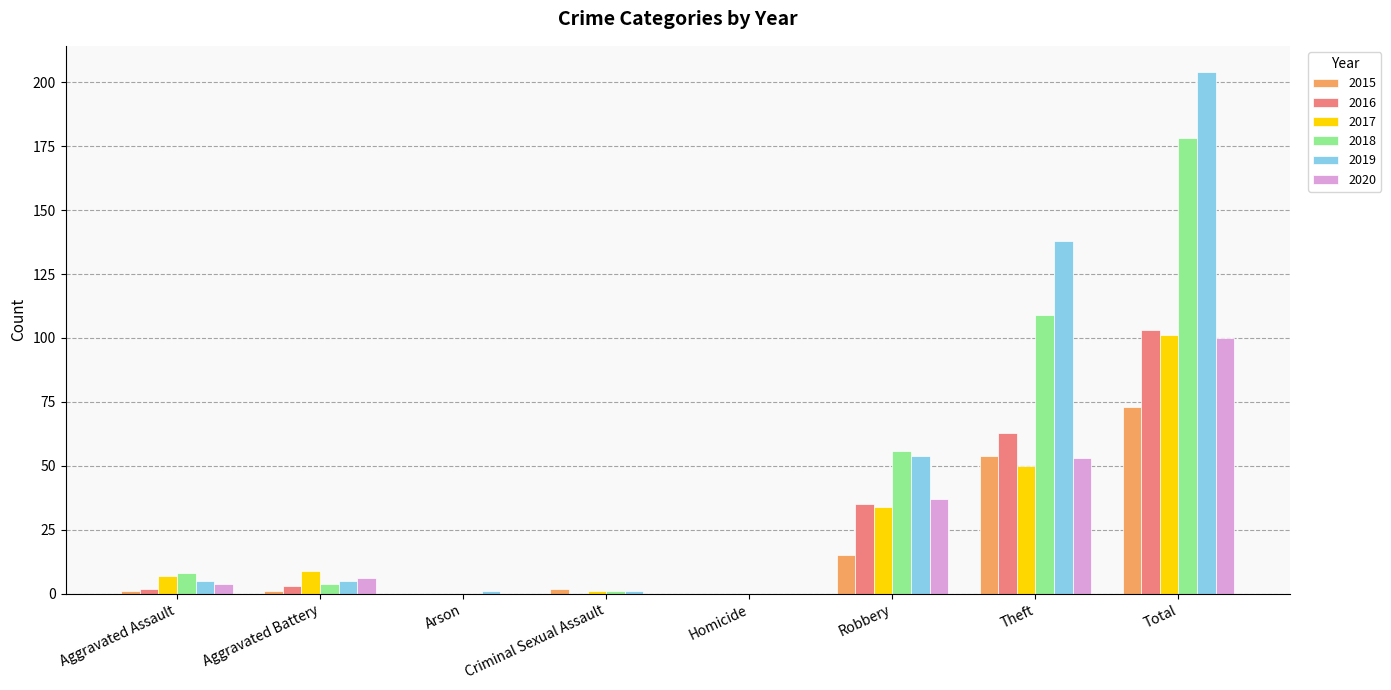

What is the average value of the 2019 series?

51